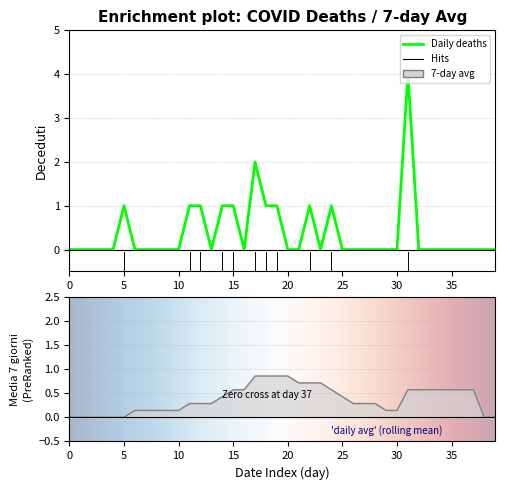

Between 14 and 30, which series saw the biggest shift?

Deceduti